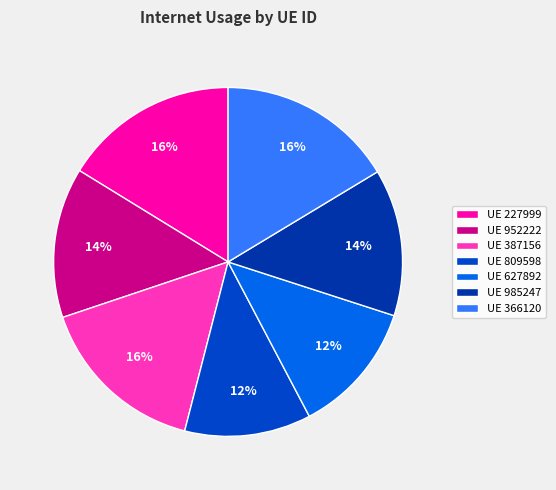

Which category has the smallest portion of the pie?

809598